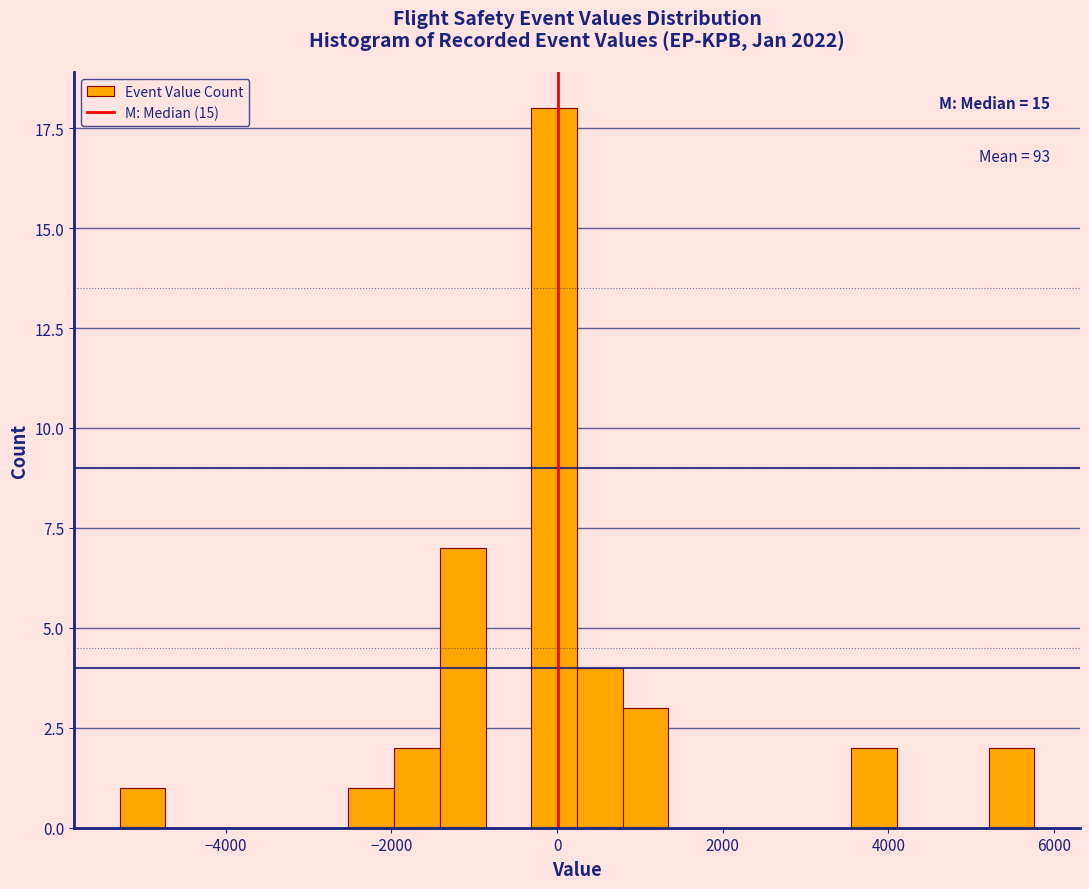

Read against the x-axis, roughly where is the centre of the tallest bar?

0